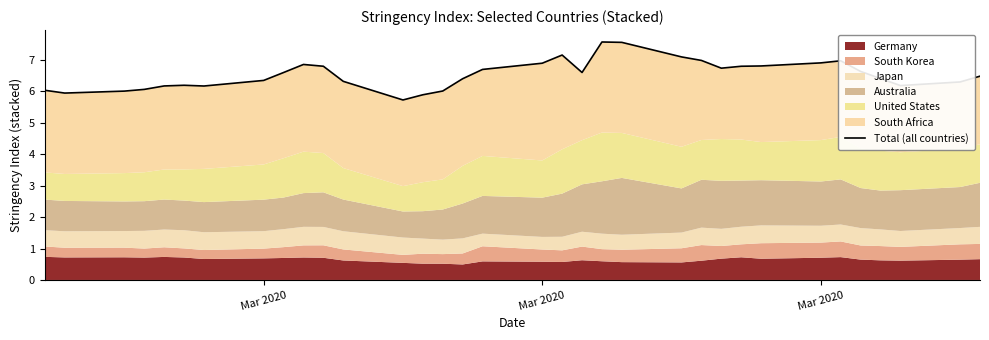

How many points are higher than both their immediate neighbors (excluding endpoints)?

5